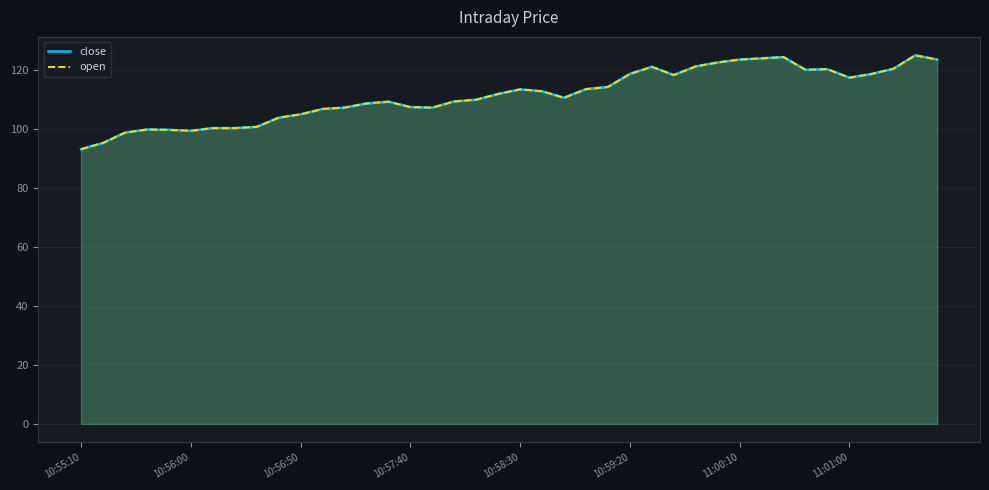

How many interior local peaks does the close series have?

7